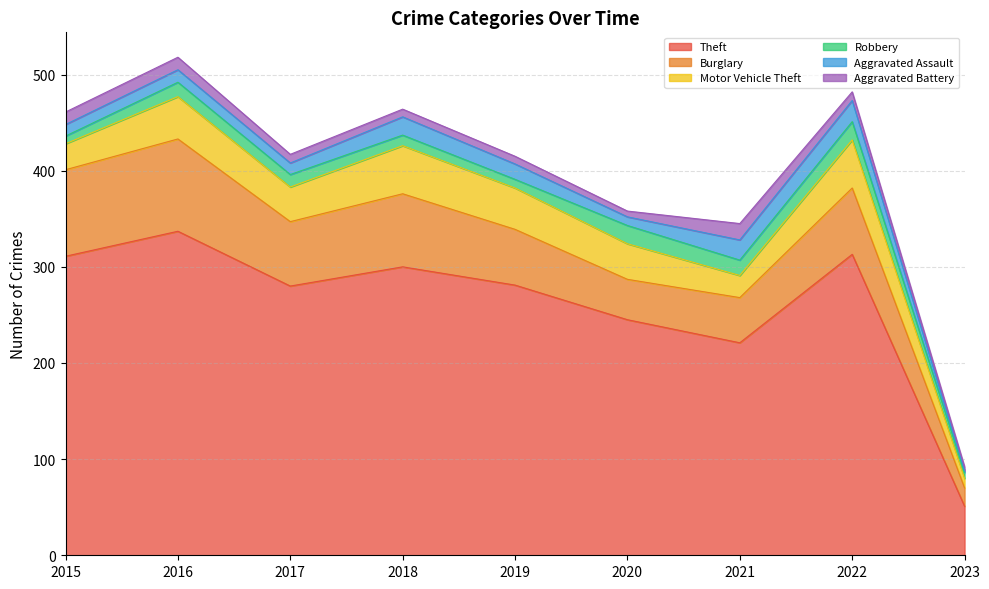

Reading right to left, transcribe all the data shown in this chart.

Theft: 2023=51	2022=313	2021=221	2020=245	2019=281	2018=300	2017=280	2016=337	2015=311
Burglary: 2023=19	2022=69	2021=47	2020=42	2019=58	2018=76	2017=67	2016=96	2015=90
Motor Vehicle Theft: 2023=10	2022=50	2021=23	2020=37	2019=43	2018=50	2017=36	2016=44	2015=27
Robbery: 2023=6	2022=19	2021=16	2020=19	2019=9	2018=11	2017=13	2016=15	2015=8
Aggravated Assault: 2023=2	2022=22	2021=21	2020=9	2019=16	2018=19	2017=12	2016=13	2015=12
Aggravated Battery: 2023=4	2022=9	2021=17	2020=6	2019=8	2018=8	2017=9	2016=13	2015=13